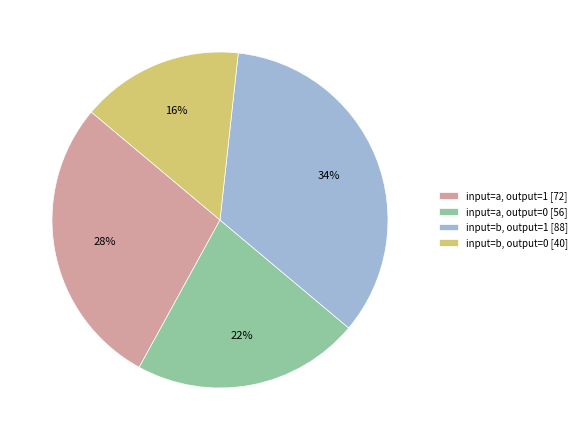

Is there a majority slice in this chart?

No